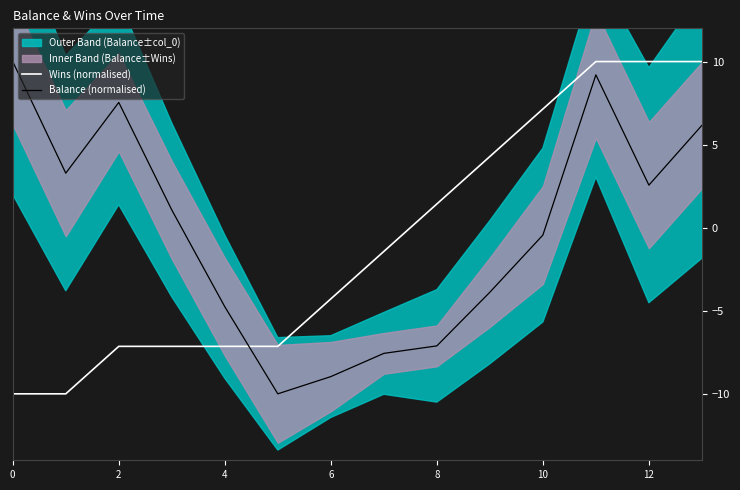

At which label is Balance (normalised) closest to 0?

10